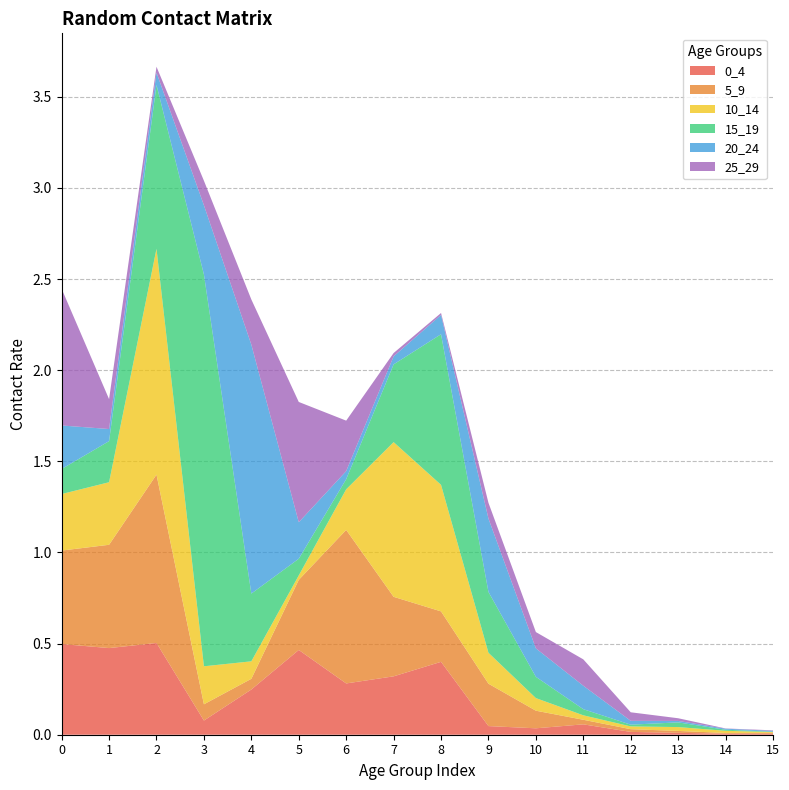

Reading left to right, extract all data points from this chart.

0_4: 0.5	0.5	0.5	0.1	0.2	0.5	0.3	0.3	0.4	0.0	0.0	0.1	0.0	0.0	0.0	0.0
5_9: 0.5	0.6	0.9	0.1	0.1	0.4	0.8	0.4	0.3	0.2	0.1	0.0	0.0	0.0	0.0	0.0
10_14: 0.3	0.3	1.2	0.2	0.1	0.0	0.2	0.8	0.7	0.2	0.1	0.0	0.0	0.0	0.0	0.0
15_19: 0.1	0.2	0.9	2.1	0.4	0.1	0.1	0.4	0.8	0.3	0.1	0.0	0.0	0.0	0.0	0.0
20_24: 0.2	0.1	0.1	0.4	1.4	0.2	0.0	0.0	0.1	0.4	0.2	0.1	0.0	0.0	0.0	0.0
25_29: 0.7	0.2	0.0	0.1	0.2	0.7	0.3	0.0	0.0	0.1	0.1	0.1	0.0	0.0	0.0	0.0